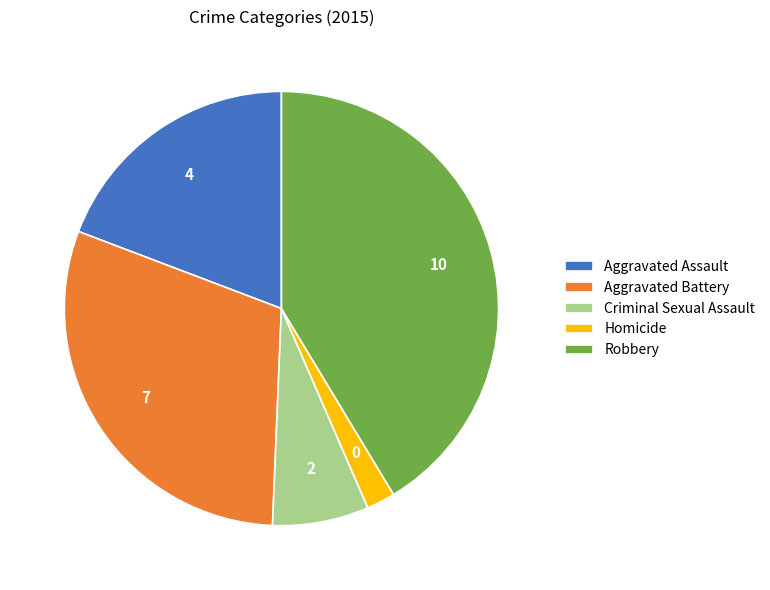

Rank the categories by value from lowest to highest.

Homicide, Criminal Sexual Assault, Aggravated Assault, Aggravated Battery, Robbery